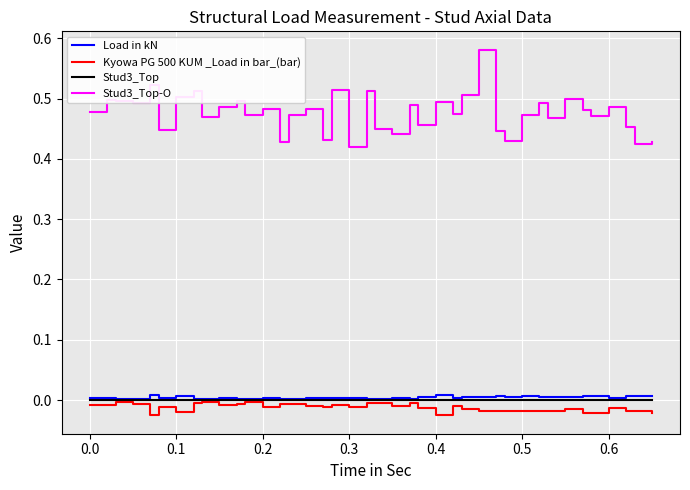

What are all the series names shown in the legend?

Load in kN, Kyowa PG 500 KUM _Load in bar_(bar), Stud3_Top, Stud3_Top-O